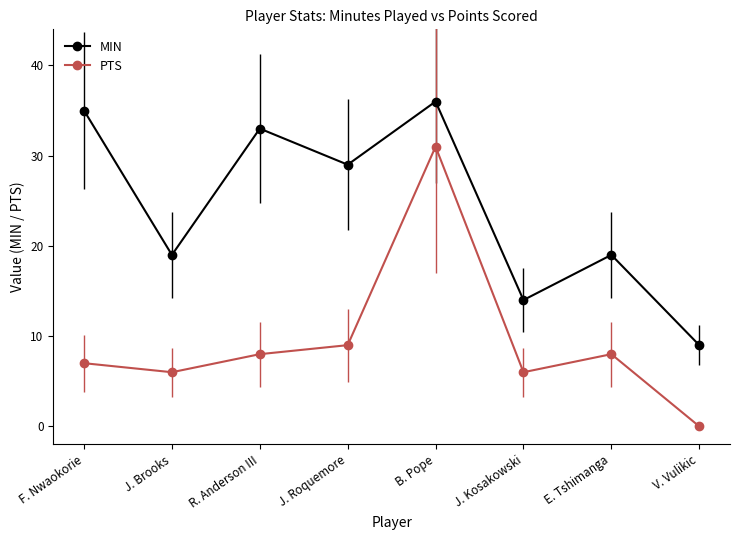

What is the label of the 2nd point from the left?

J. Brooks